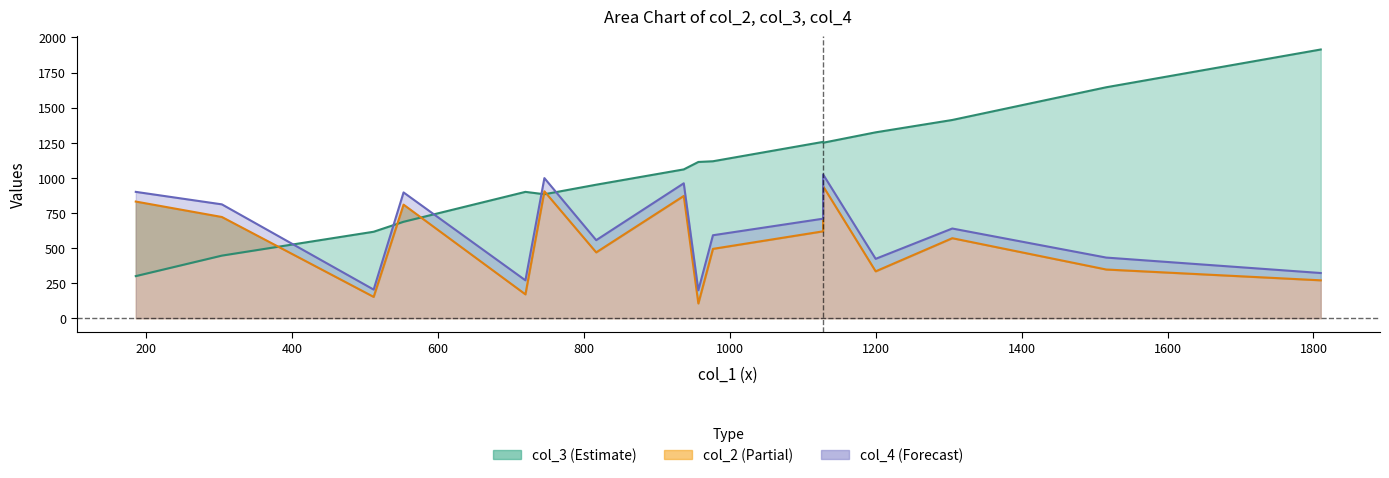

Count the number of data series in this chart.

3